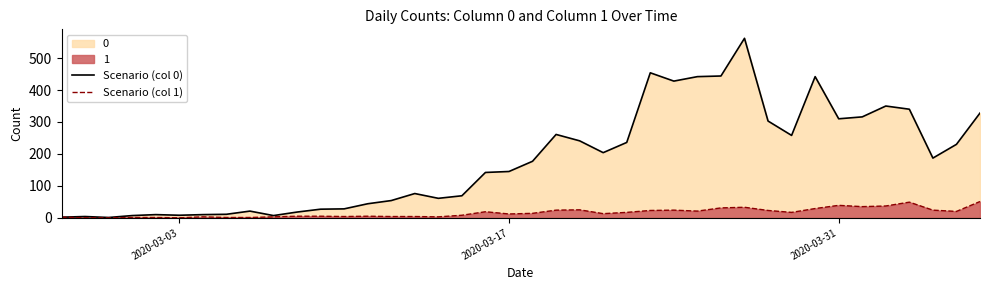

How many values in the Scenario (col 0) series exceed 177?

19